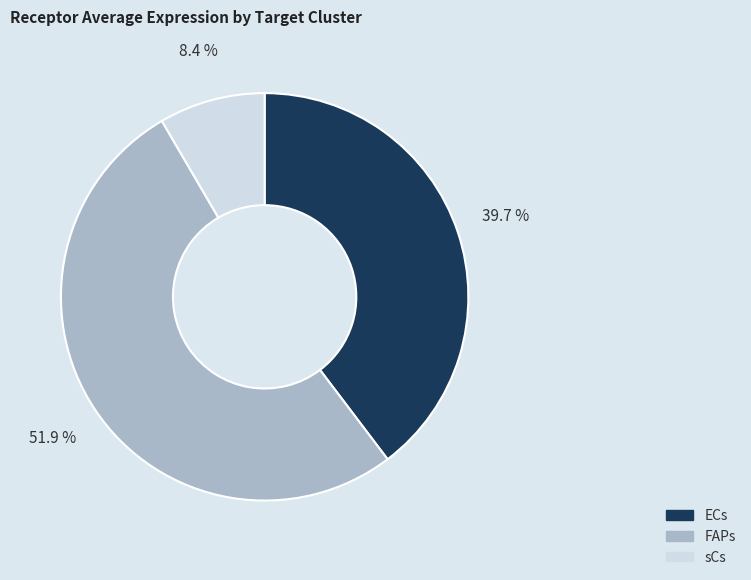

Between sCs and ECs, which is larger?

ECs